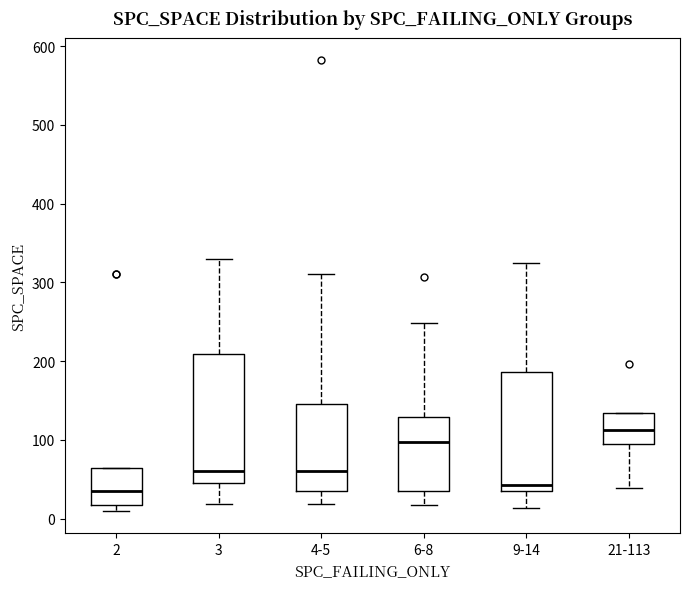

Comparing the boxes themselves (not the whiskers), which one is the tallest?

3